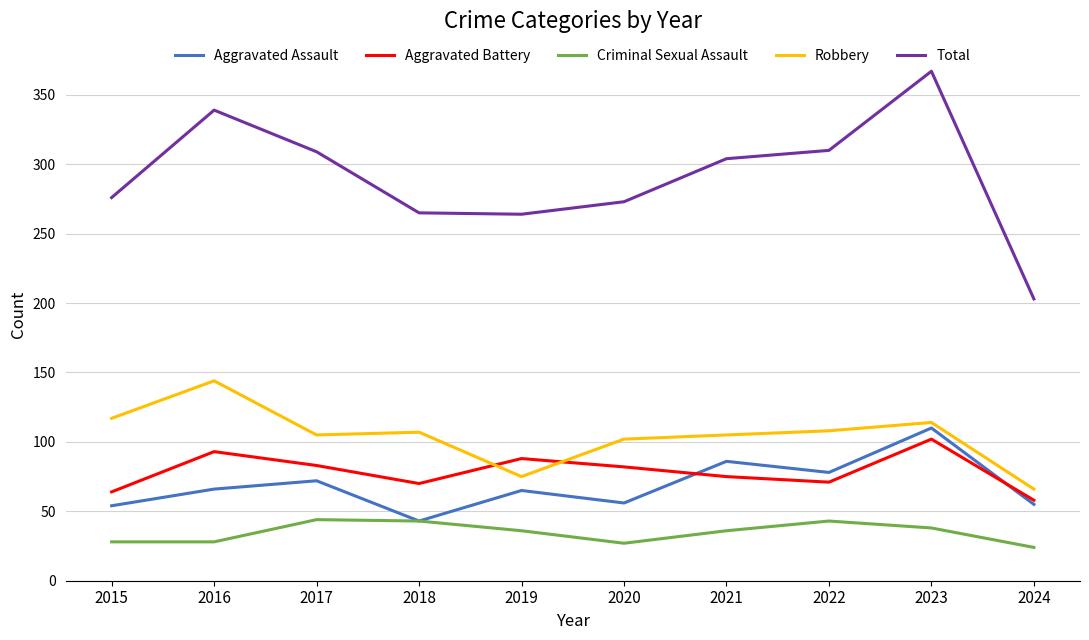

What is the lowest value of the Criminal Sexual Assault series?

24